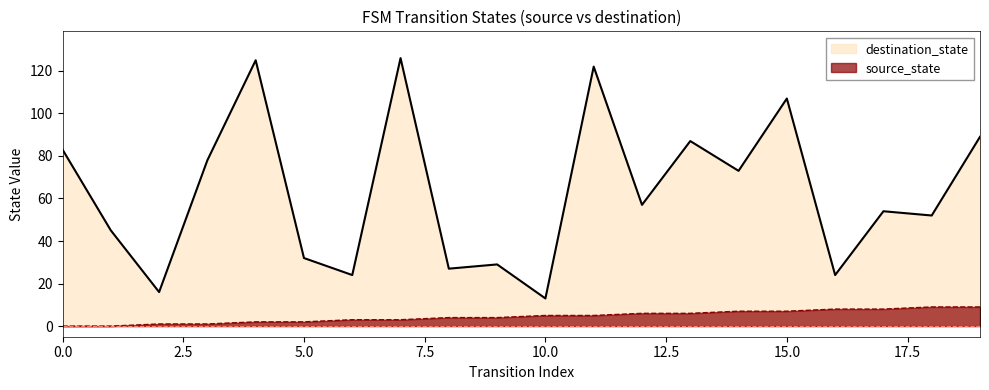

True or false: source_state has a value of 1 at 3.

True